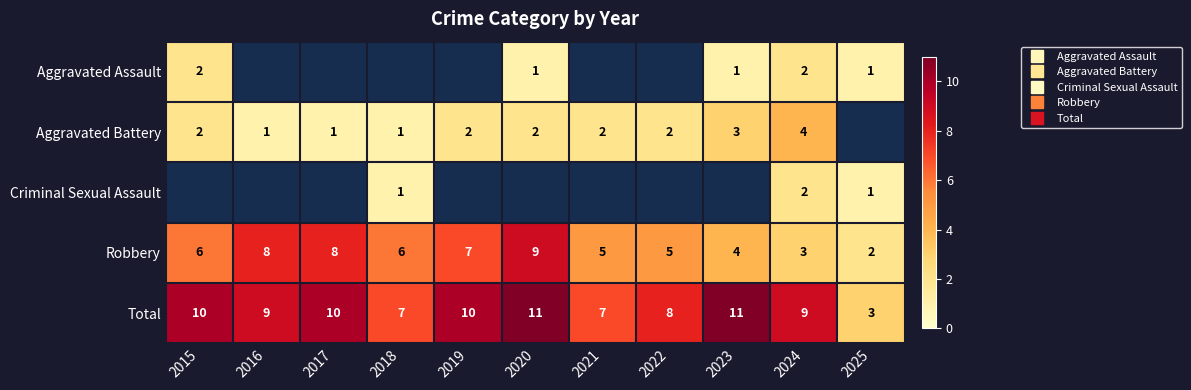

What is the maximum value for Criminal Sexual Assault?

2